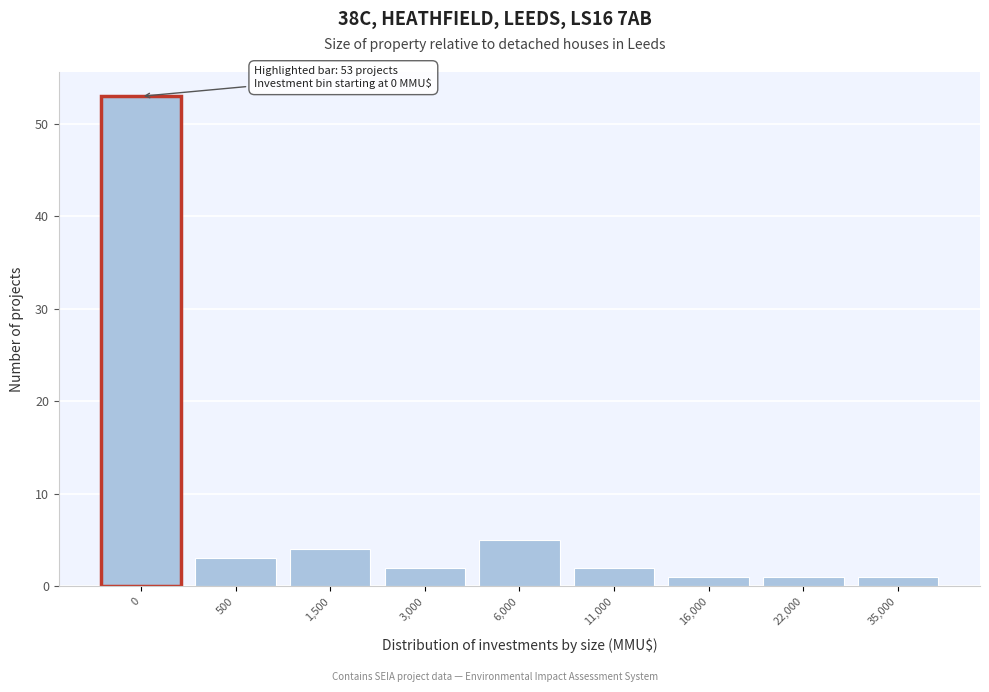

Reading left to right, list all the values displayed in this chart.

53	3	4	2	5	2	1	1	1